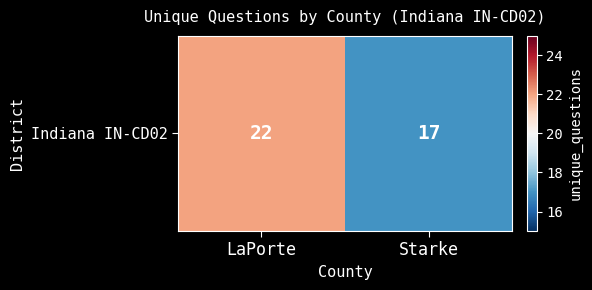

What is the smallest value displayed?

17